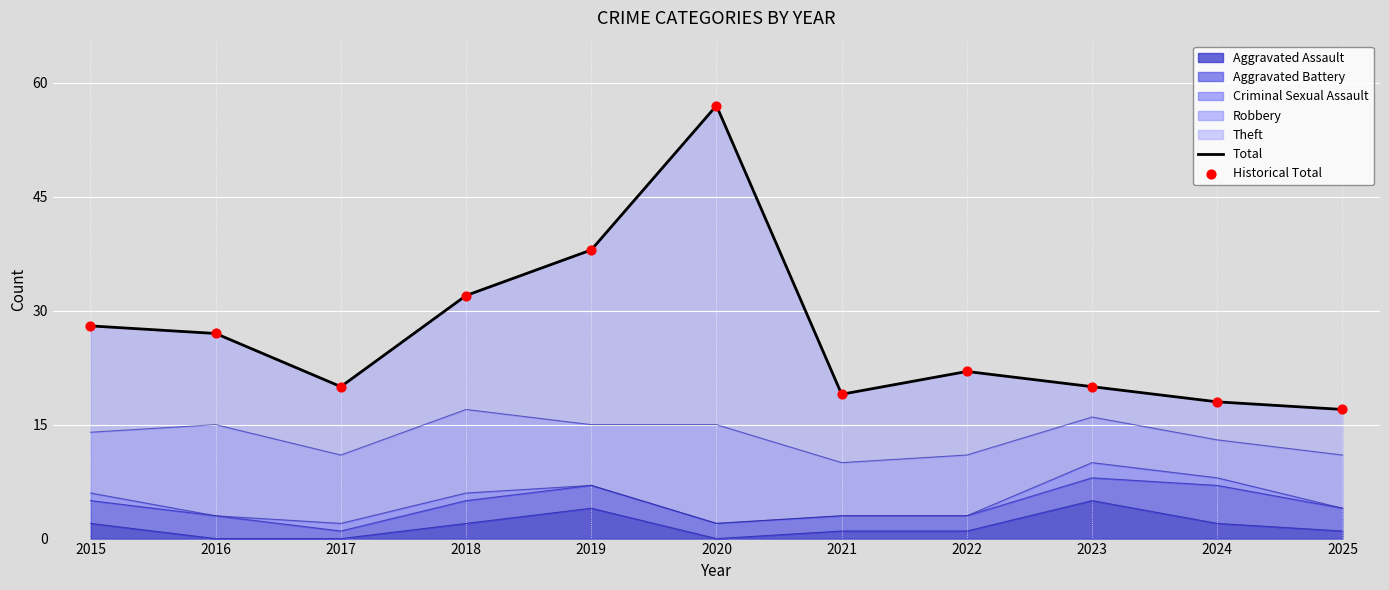

At how many categories does at least one series exceed 49?

1